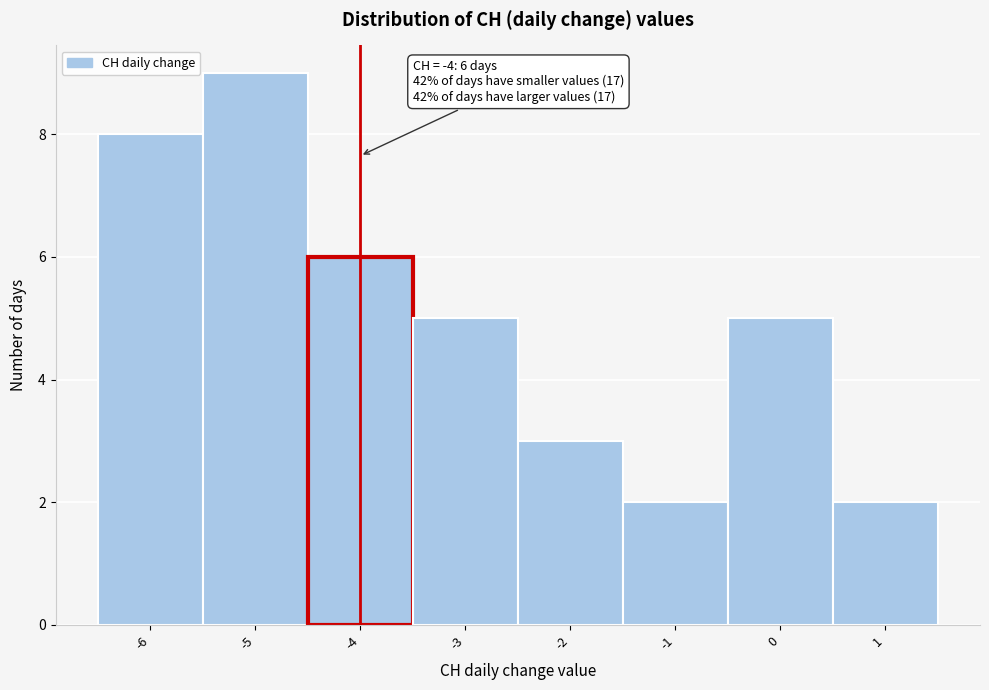

Which range on the x-axis has the tallest bar?

-5.5 to -4.5